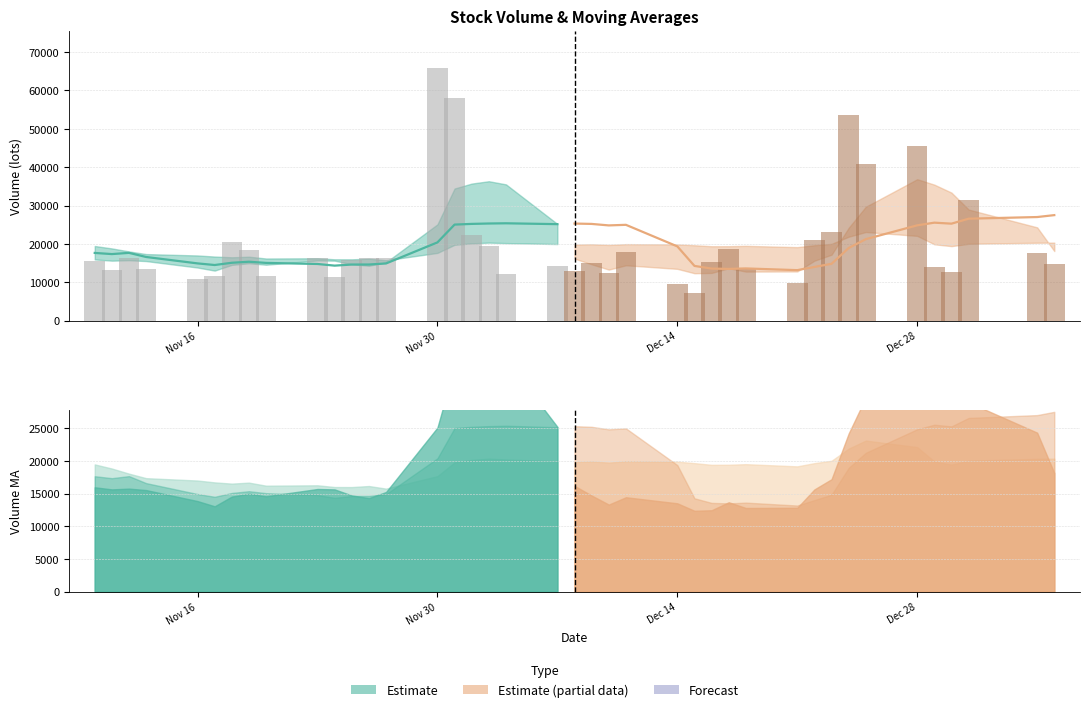

How many categories are shown in the chart?

20